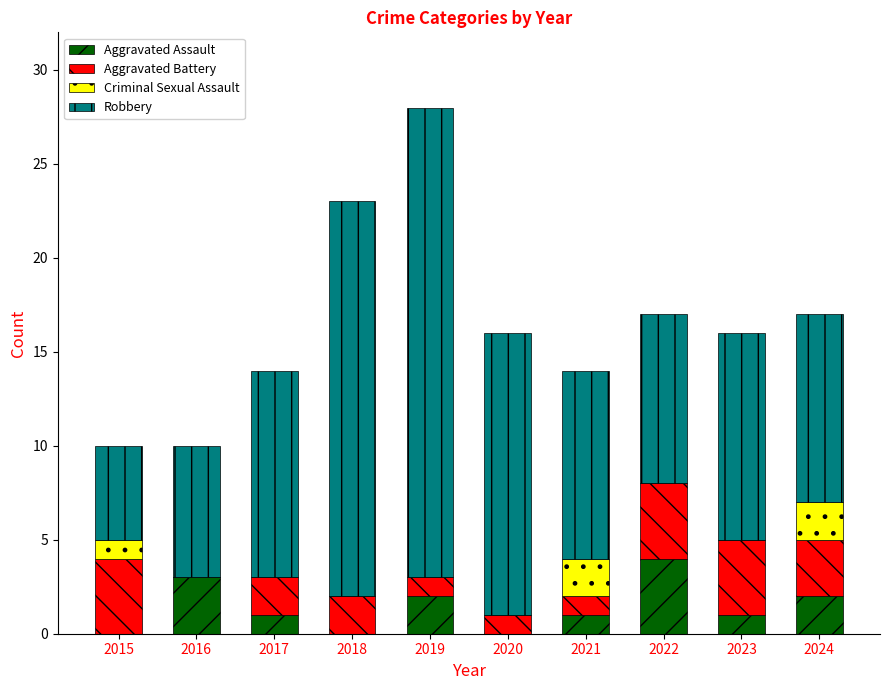

What is the total value across all series at 2021?

14